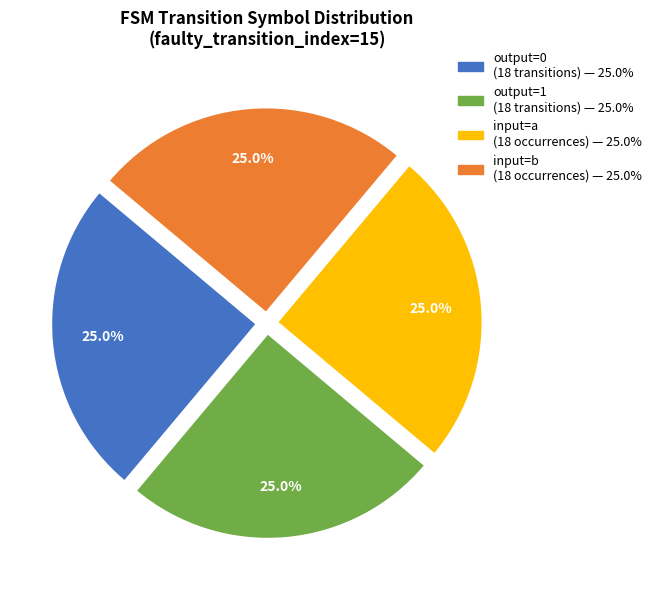

Does any single category account for the majority?

No